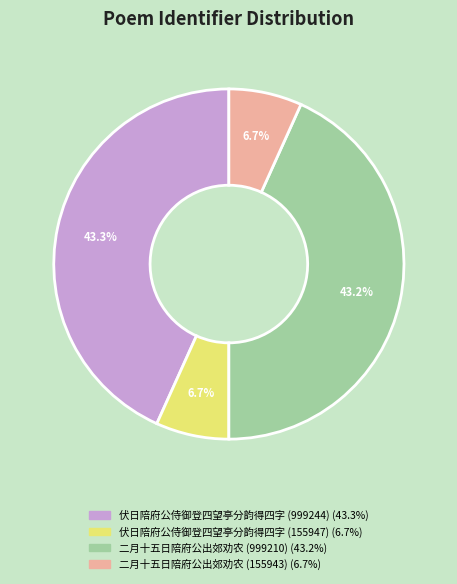

True or false: 伏日陪府公侍御登四望亭分韵得四字 (155947) accounts for 20% of the total.

False